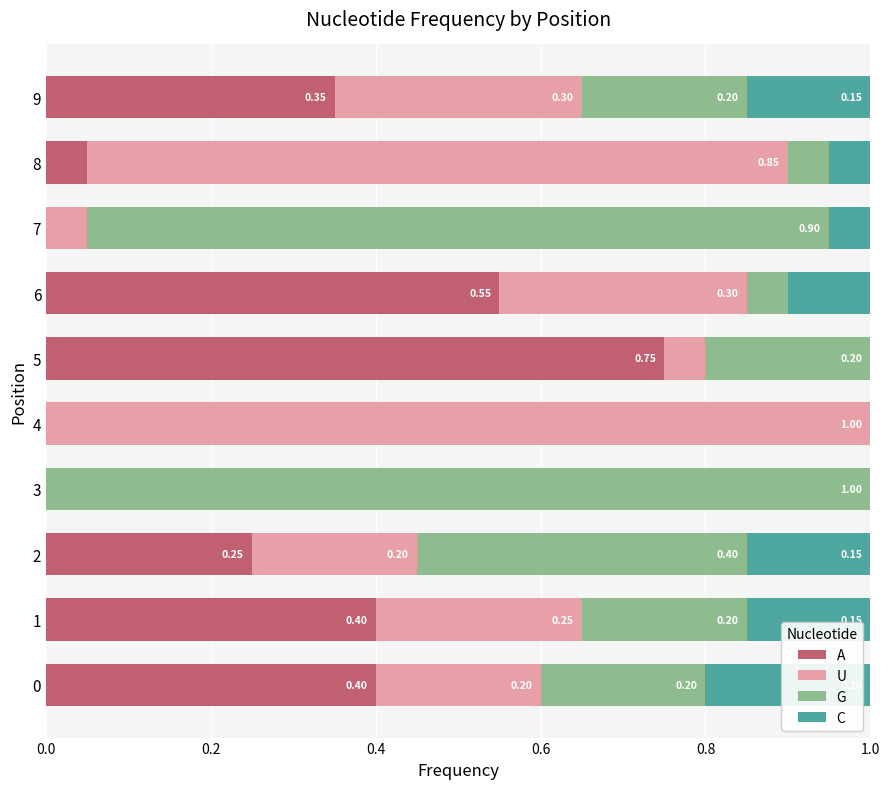

How many values in A are above zero?

7